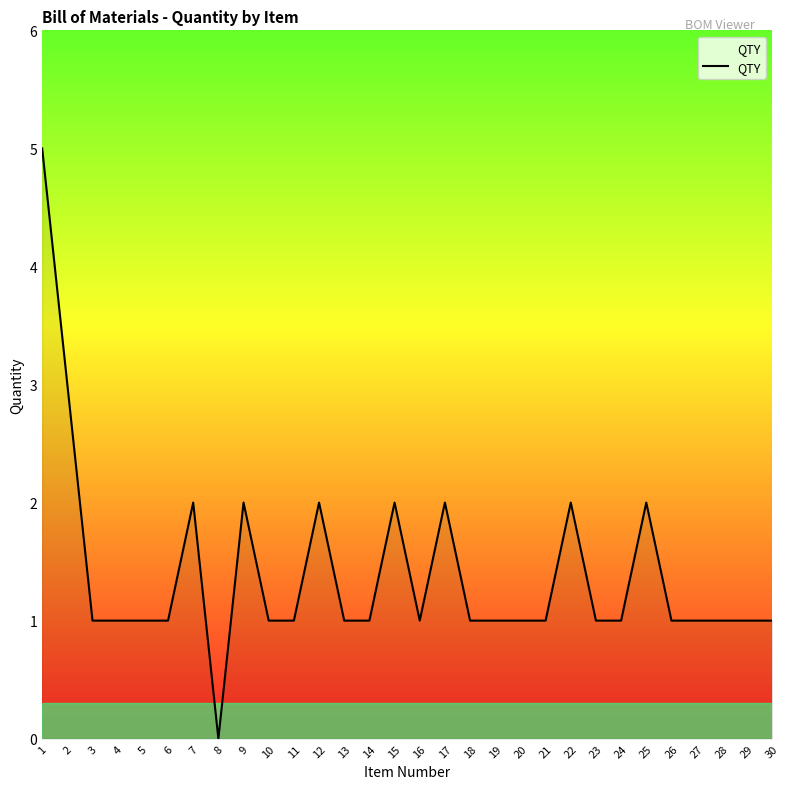

Which category has the lowest value across all series?

8